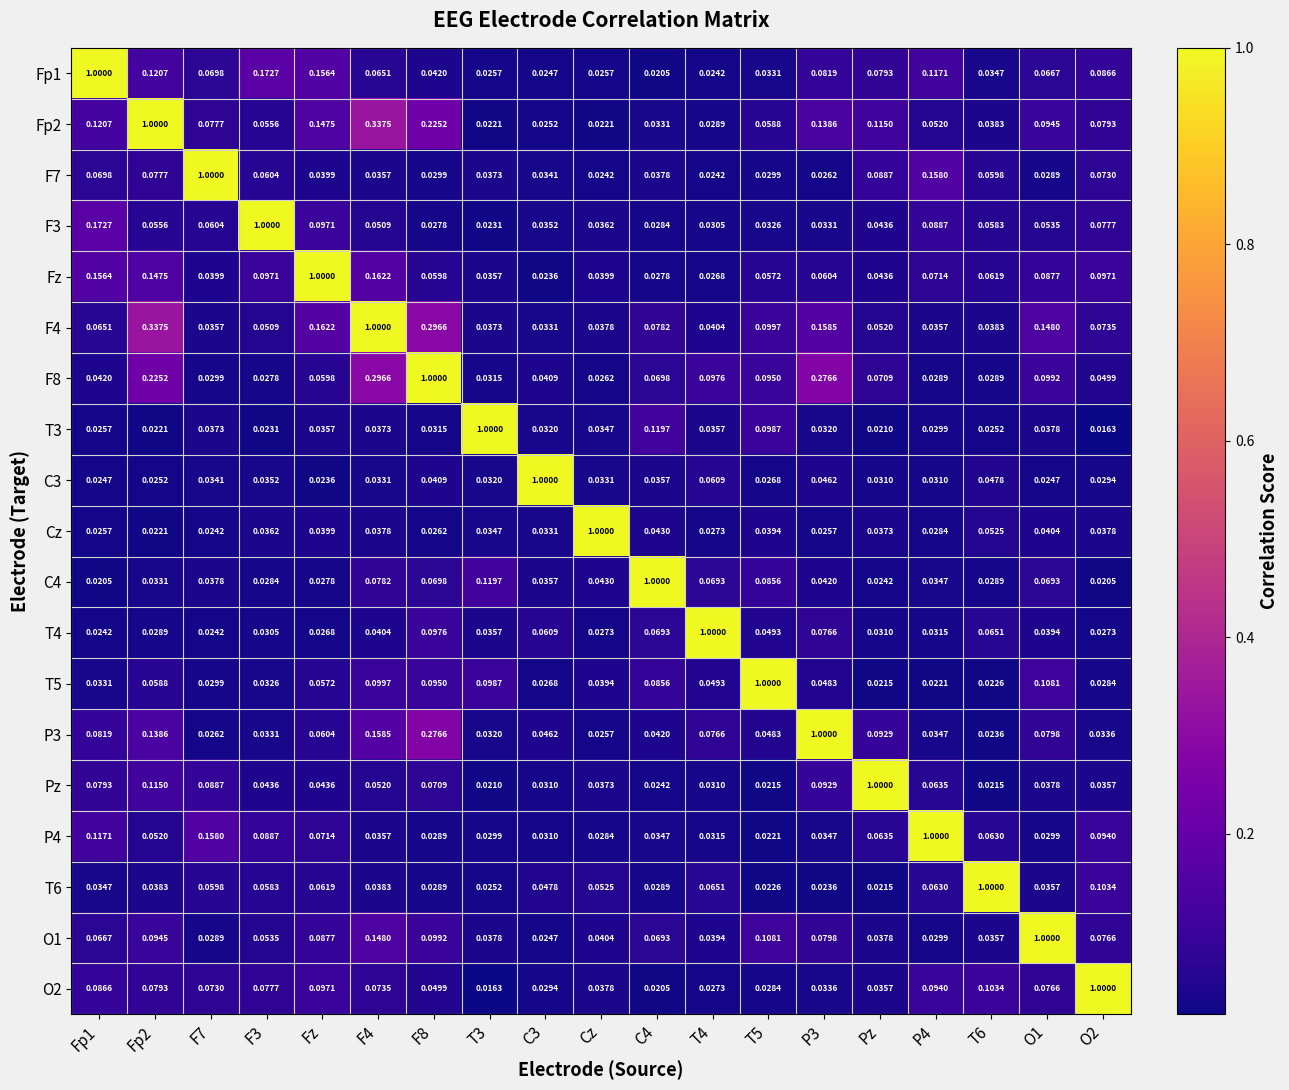

Which category has the lowest value in the C3 series?

Fz